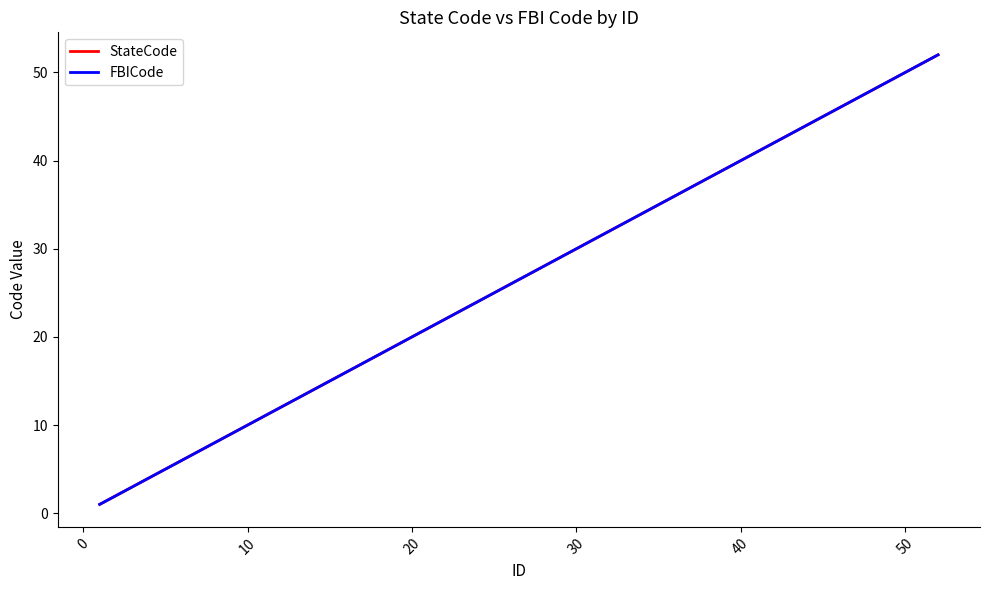

Is this an area chart (filled region under the line)?

No